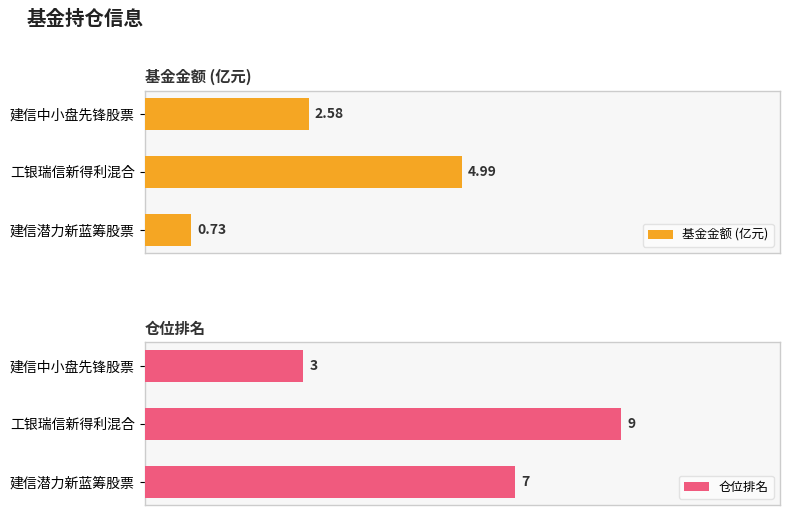

At which label does 基金金额 (亿元) reach its minimum?

建信潜力新蓝筹股票